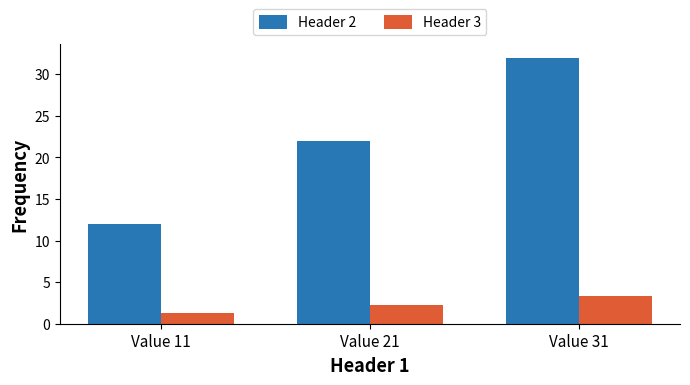

Does the chart contain stacked bars?

No